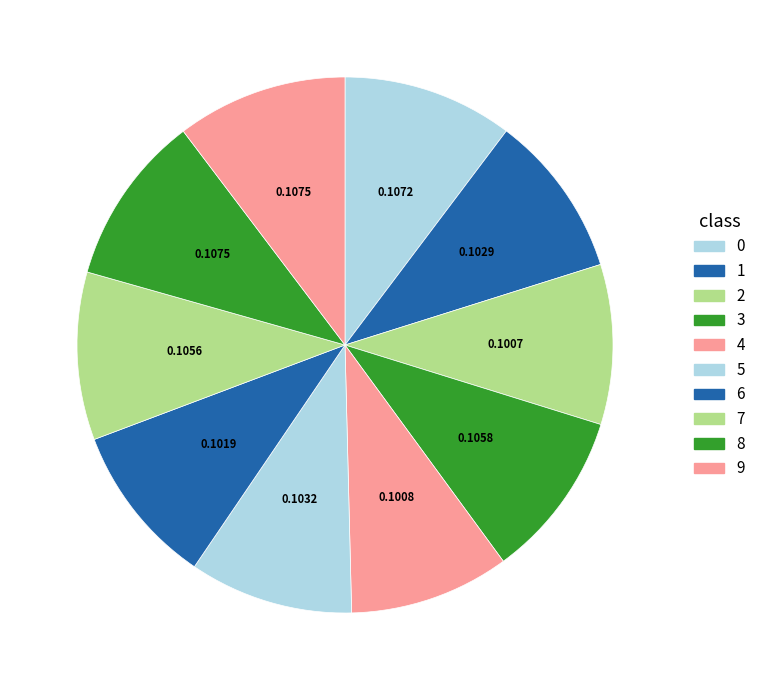

To the nearest percent, what is the average slice percentage?

10%